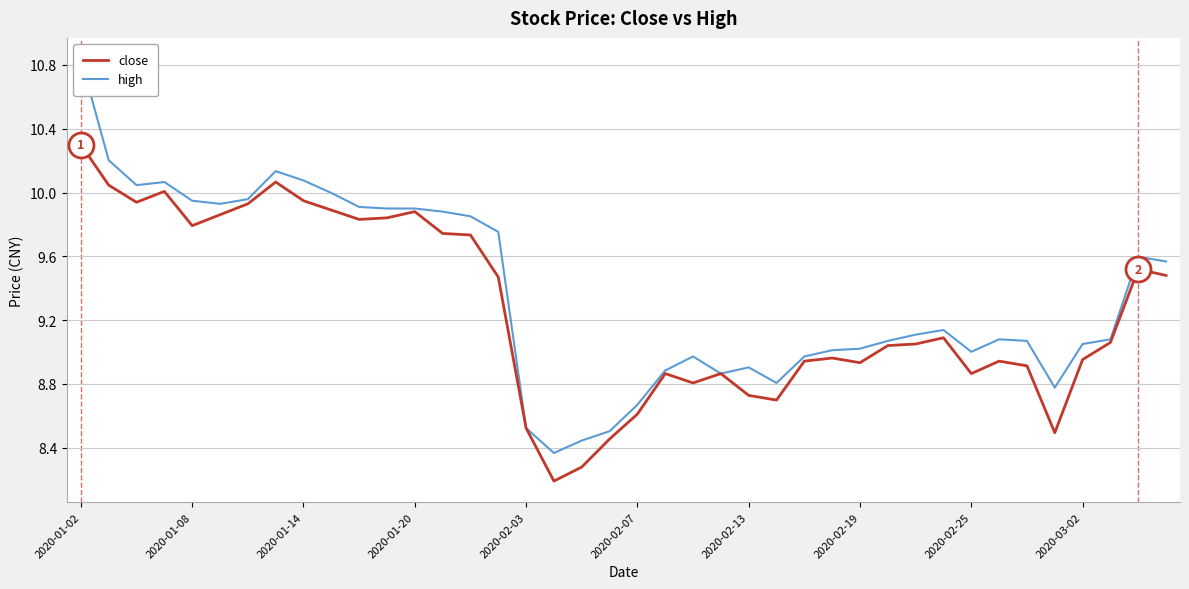

Reading right to left, transcribe all the data shown in this chart.

close: 9.5	9.5	9.1	9.0	8.5	8.9	8.9	8.9	9.1	9.1	9.0	8.9	9.0	8.9	8.7	8.7	8.9	8.8	8.9	8.6	8.5	8.3	8.2	8.5	9.5	9.7	9.7	9.9	9.8	9.8	9.9	9.9	10.1	9.9	9.9	9.8	10.0	9.9	10.0	10.3
high: 9.6	9.6	9.1	9.1	8.8	9.1	9.1	9.0	9.1	9.1	9.1	9.0	9.0	9.0	8.8	8.9	8.9	9.0	8.9	8.7	8.5	8.4	8.4	8.5	9.8	9.9	9.9	9.9	9.9	9.9	10.0	10.1	10.1	10.0	9.9	9.9	10.1	10.0	10.2	10.8